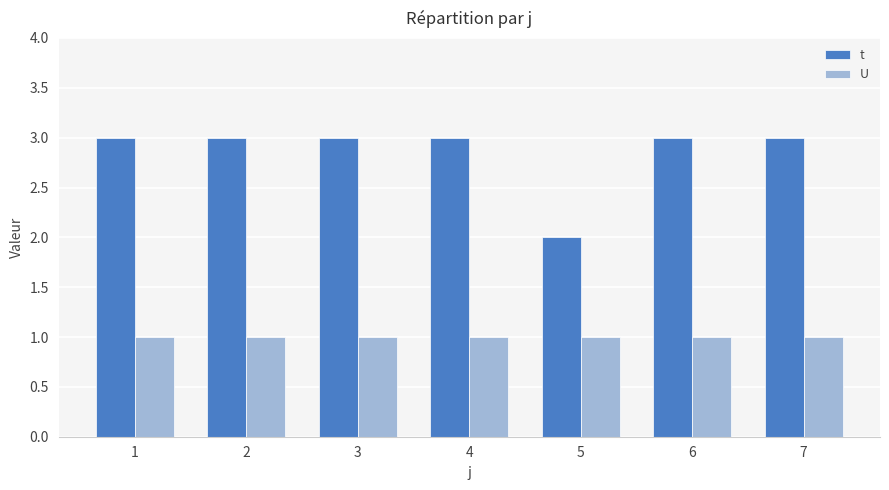

Which category has the lowest value in the t series?

5